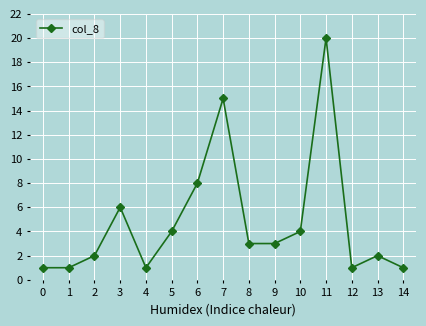

Does the chart have visible grid lines?

Yes